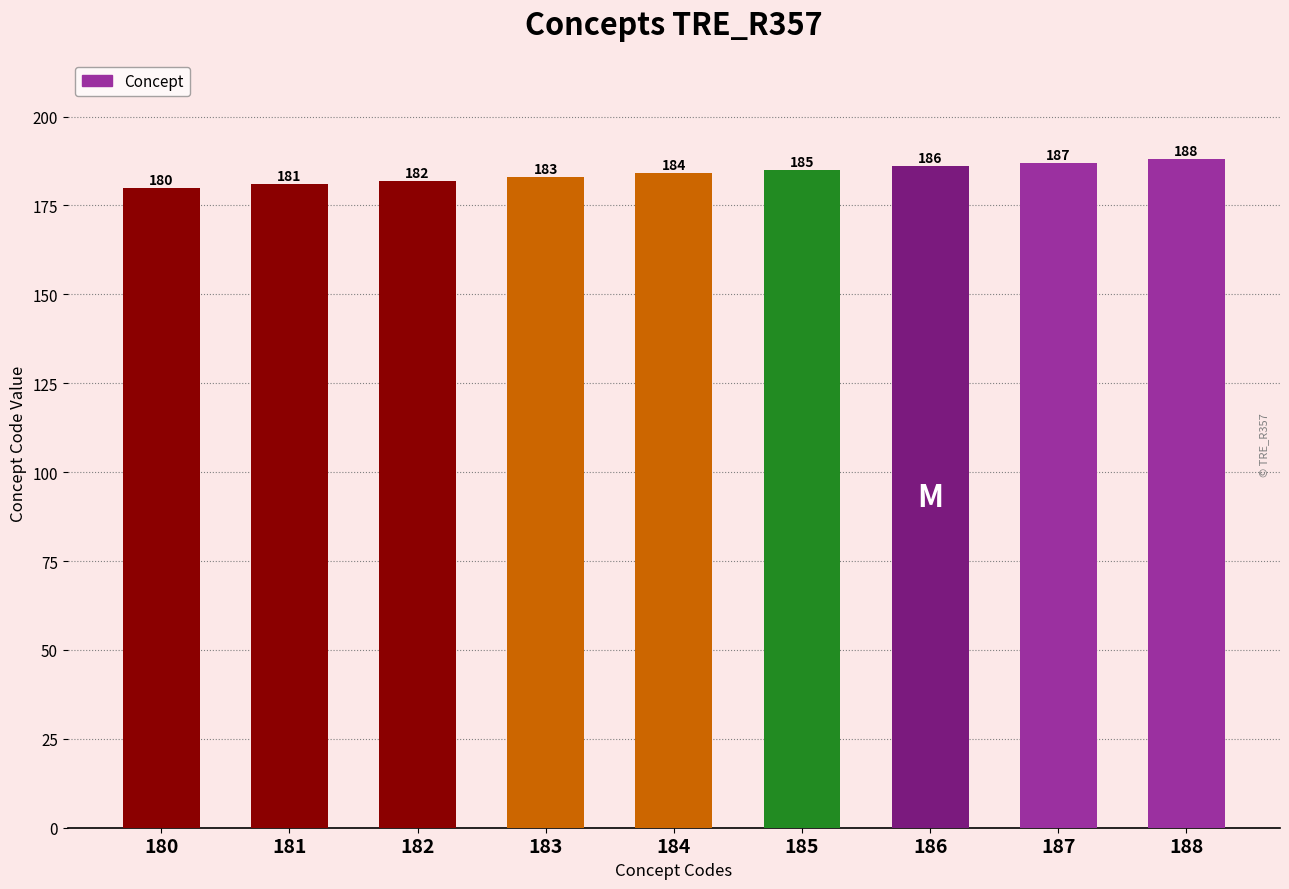

Which has a higher value, 182 or 180?

182